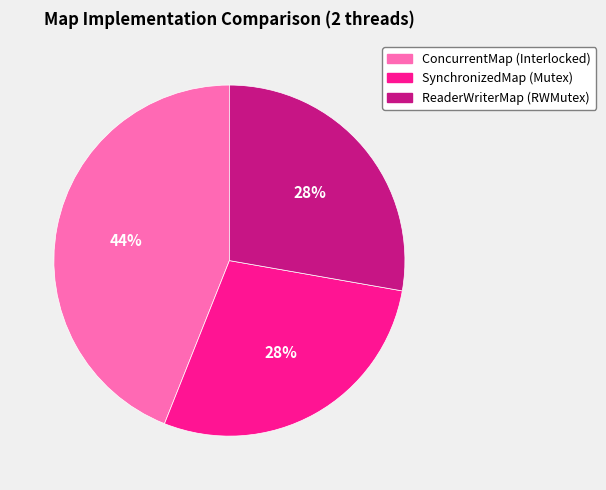

Between SynchronizedMap (Mutex) and ConcurrentMap (Interlocked), which is larger?

ConcurrentMap (Interlocked)